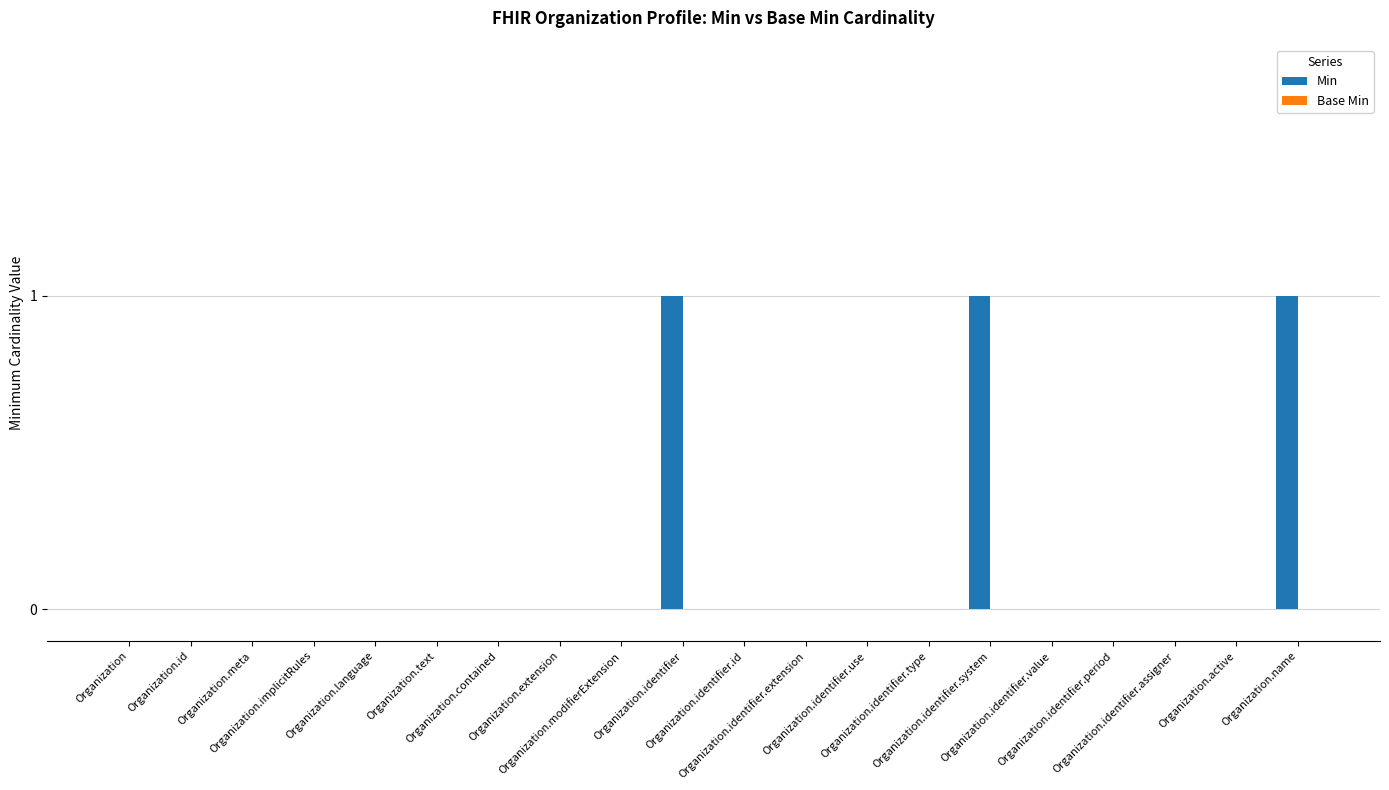

Count the number of data series in this chart.

1